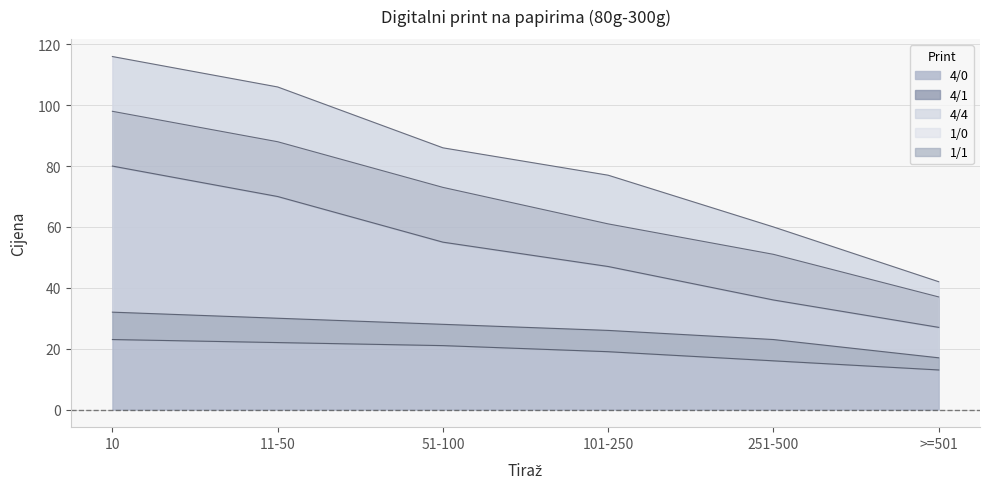

Rank the categories by 4/0 value from lowest to highest.

>=501, 251-500, 101-250, 51-100, 11-50, 10